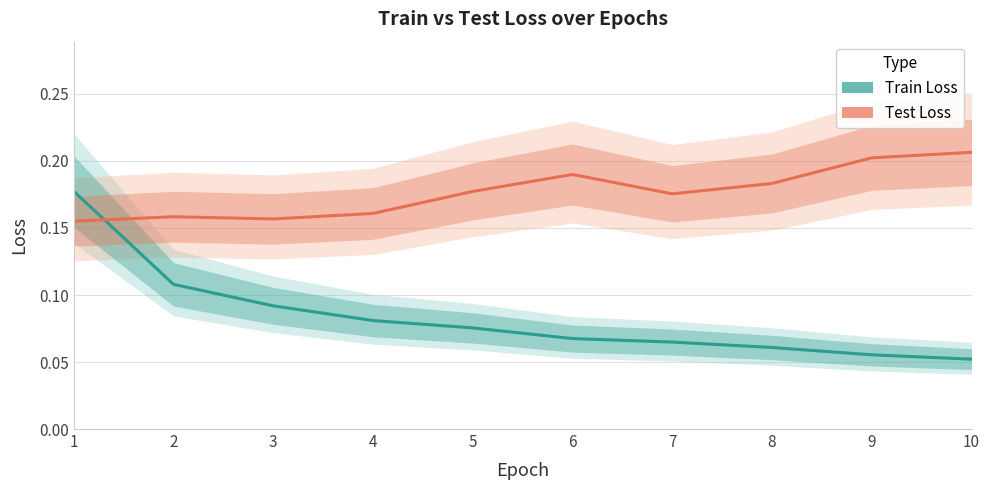

What is the greatest value displayed?

0.2